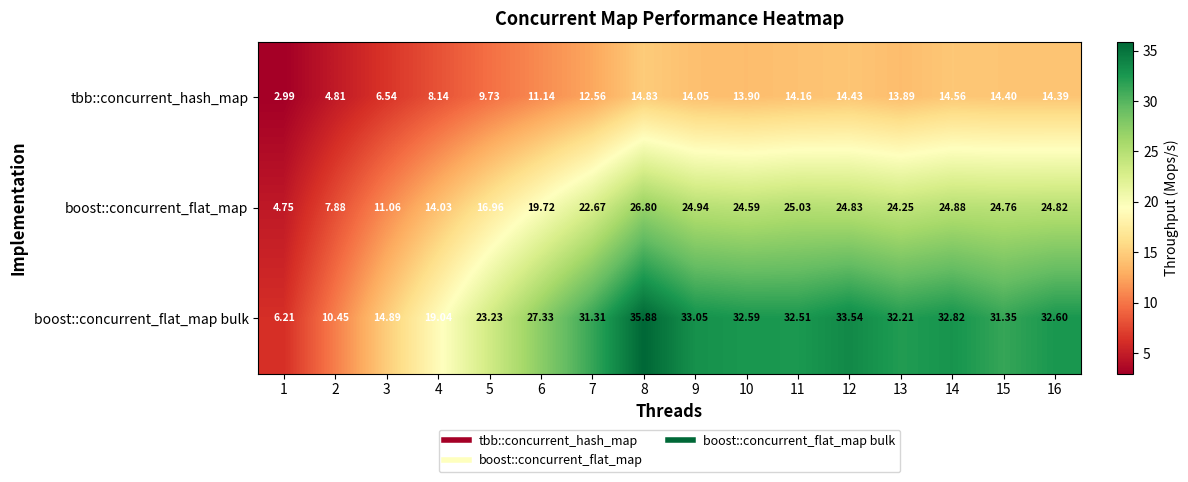

Rank the series by their maximum value, from lowest to highest.

tbb::concurrent_hash_map, boost::concurrent_flat_map, boost::concurrent_flat_map bulk